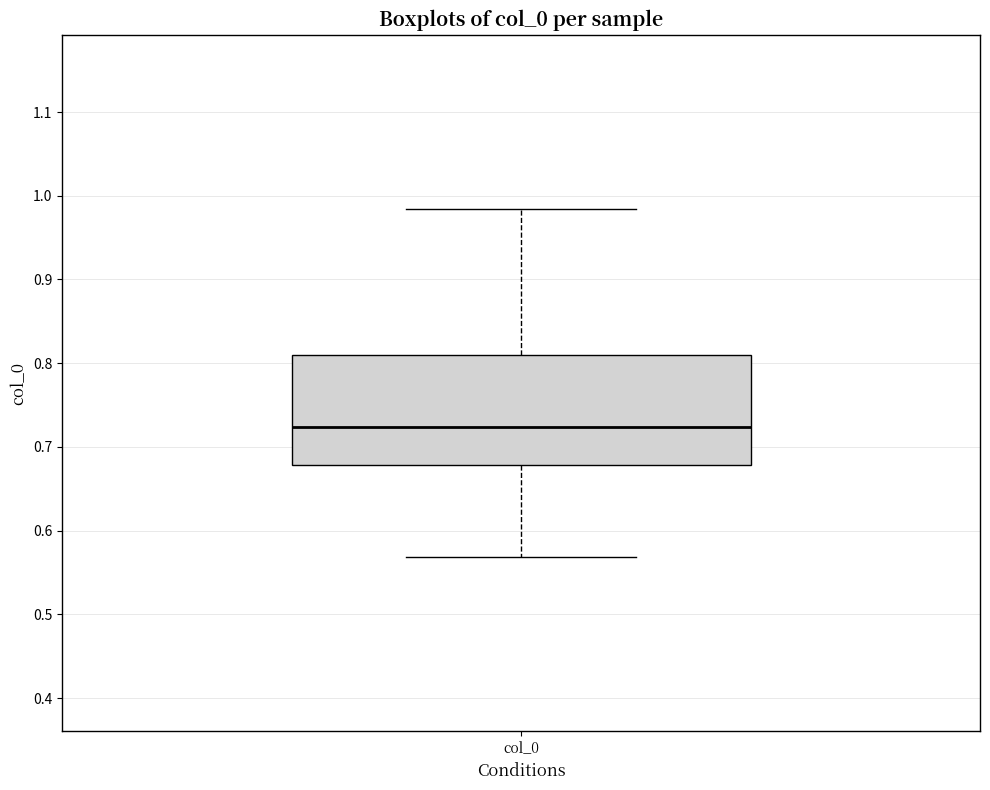

Where does the lower whisker of the box for col_0 end on the y-axis? The values are not printed on the chart, so give them approximately, as read against the axis.

0.57